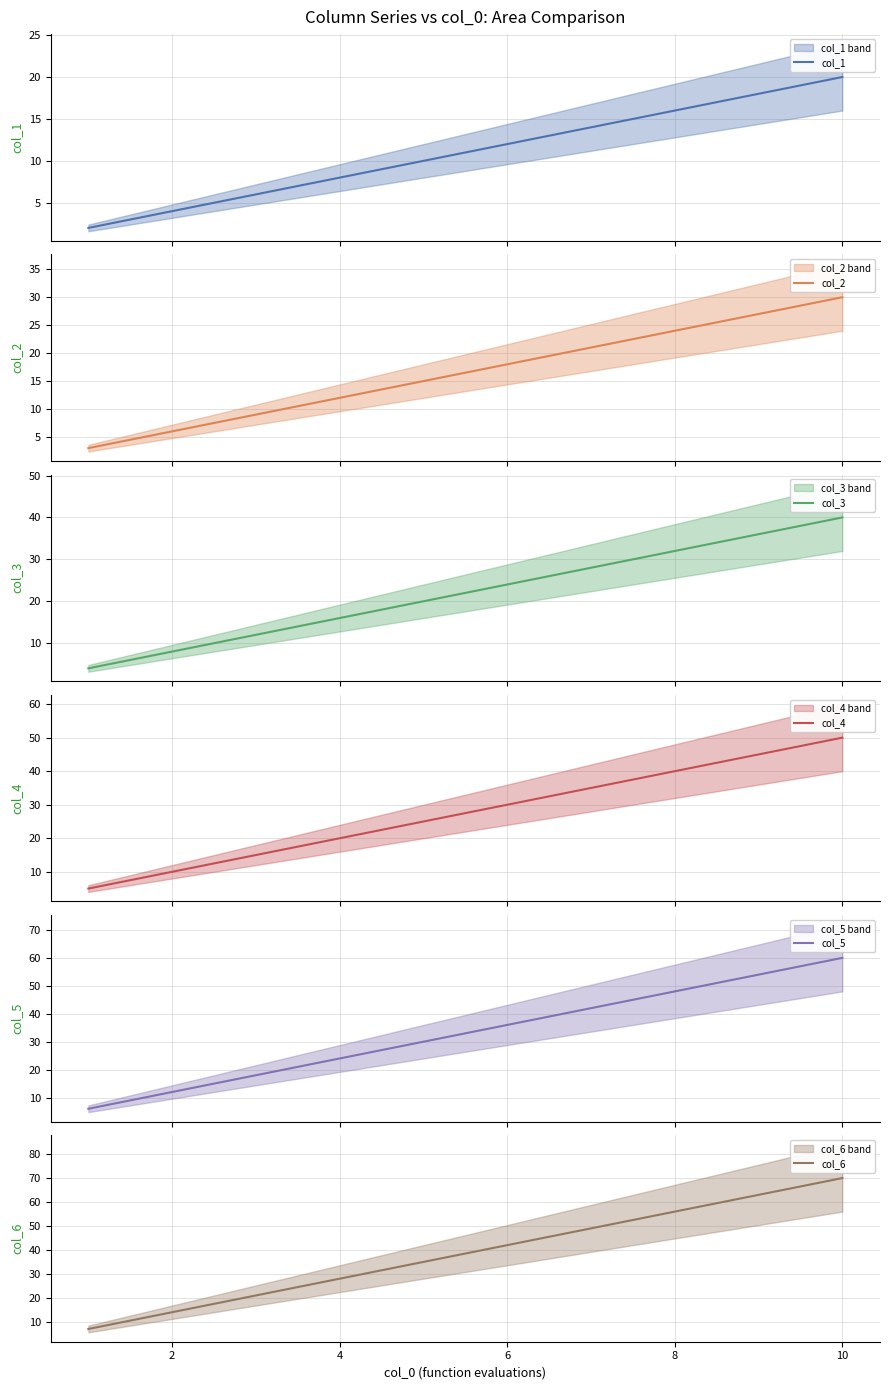

What is the highest value of the col_1 series?

20